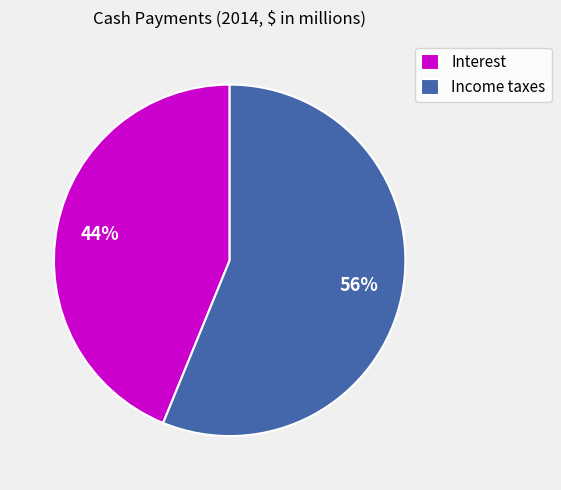

Count the number of slices in the pie.

2